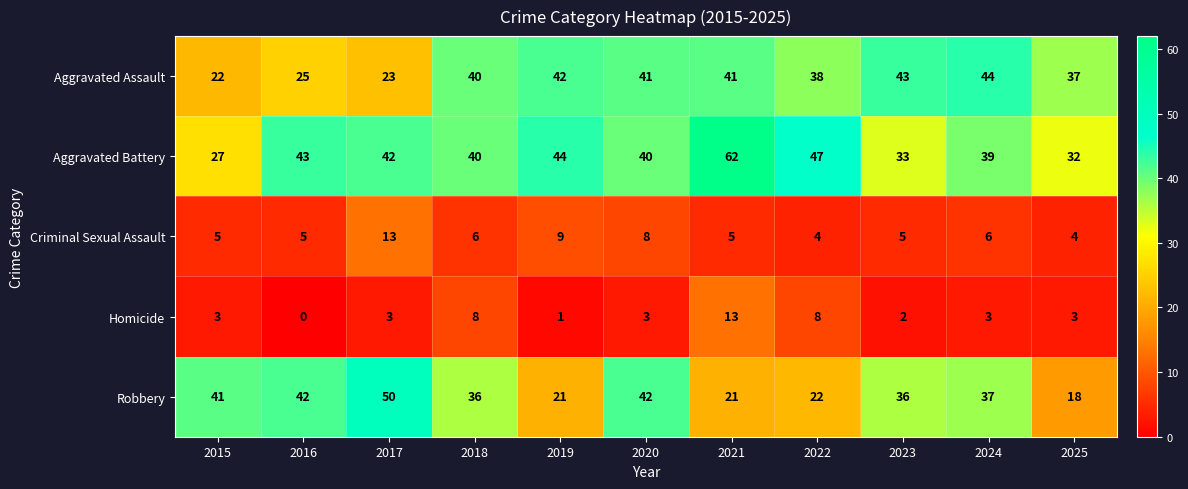

What is the average value of the Criminal Sexual Assault series?

6